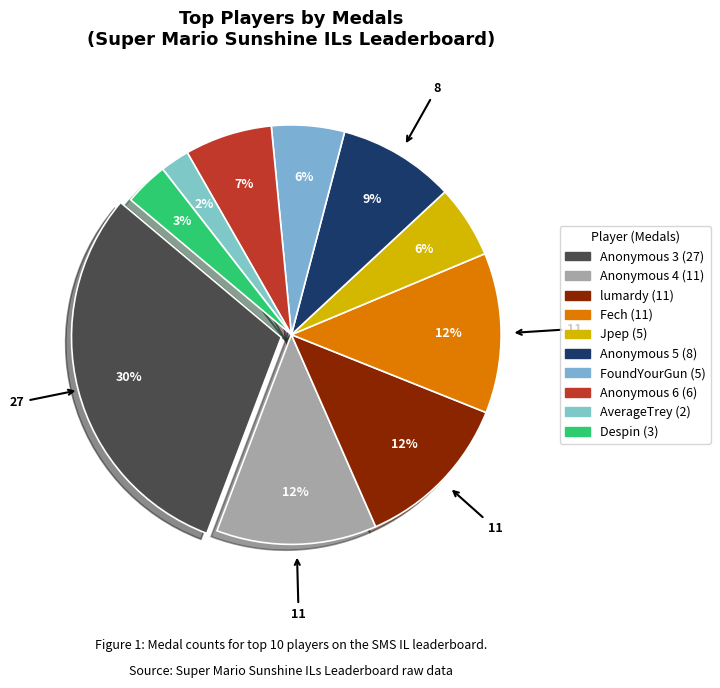

Which has a higher value, lumardy or Anonymous 5?

lumardy